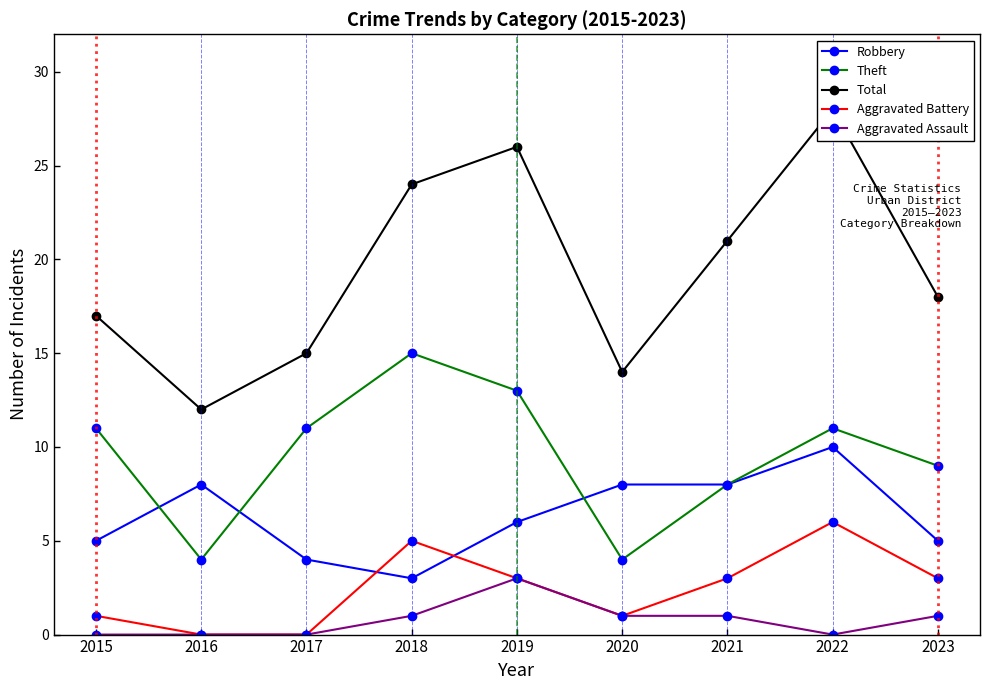

What is the value of the Aggravated Battery point at the 5th from the left?

3